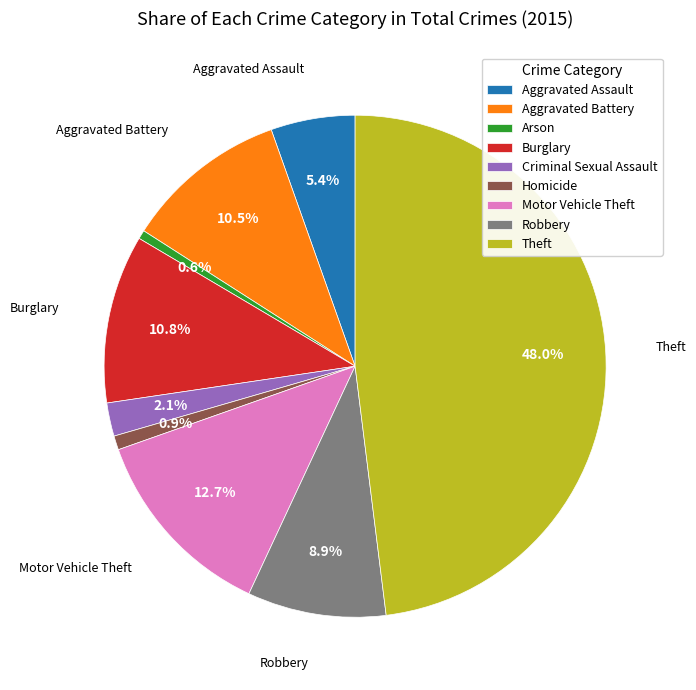

What portion of the pie excludes Motor Vehicle Theft?

87.3%